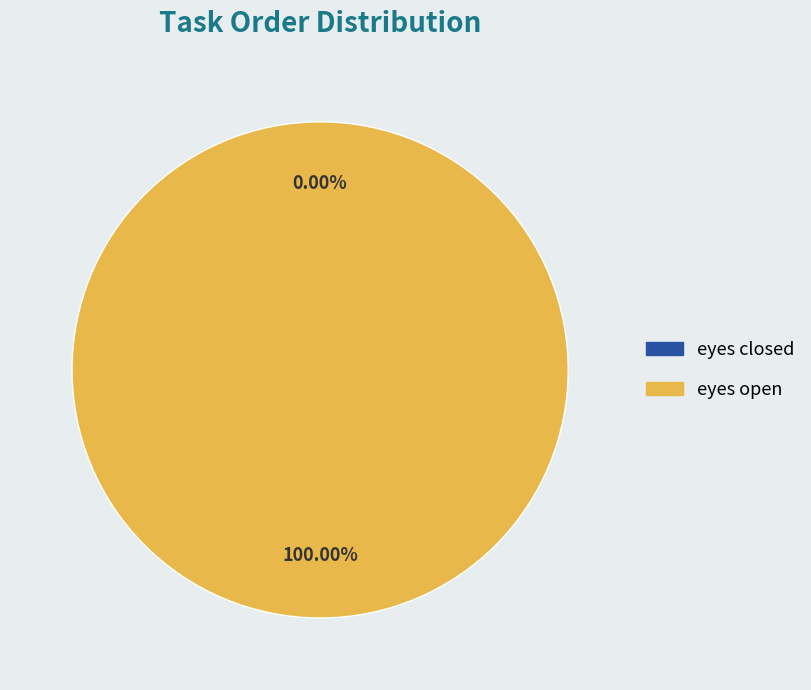

Count the number of slices in the pie.

2